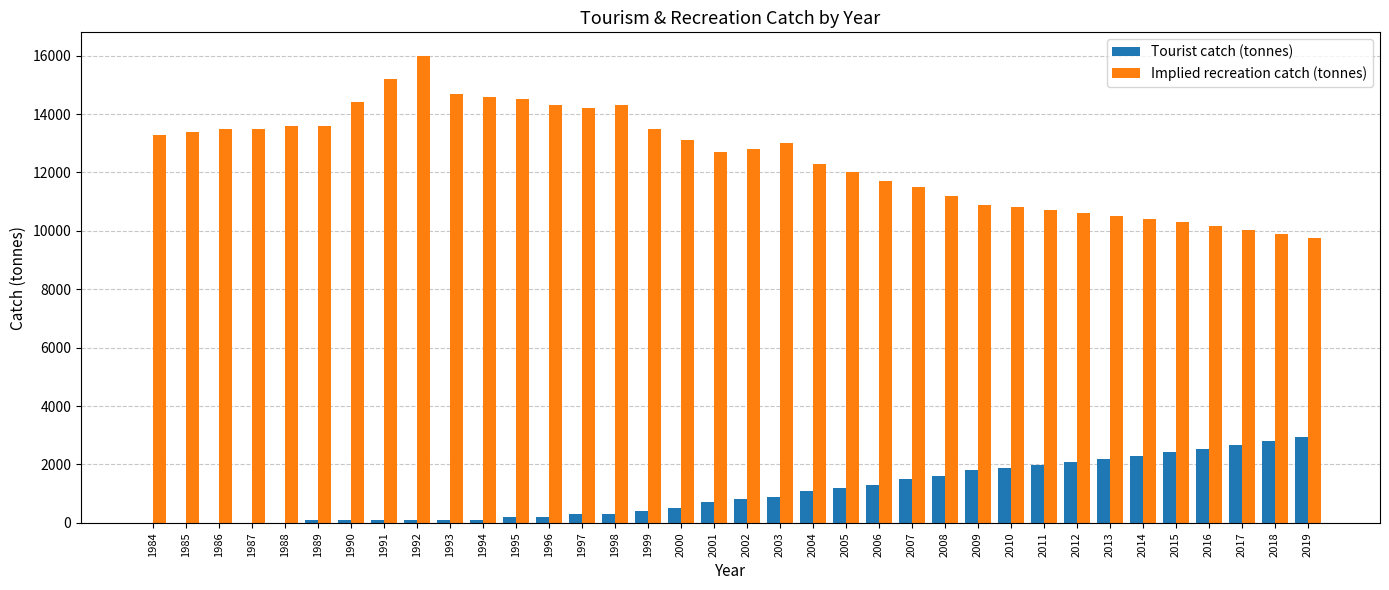

Between 1990 and 2017, which series saw the biggest shift?

Implied recreation catch (tonnes)